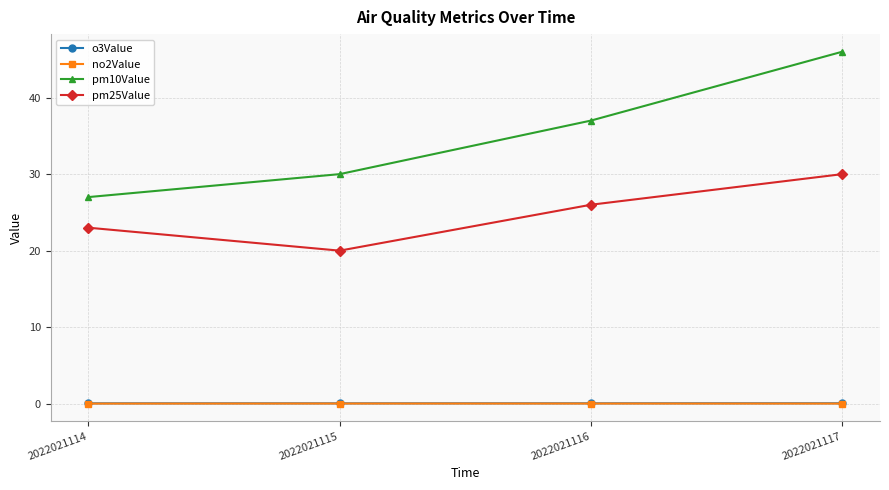

What is the value of the pm25Value point at the 3rd from the left?

26.0